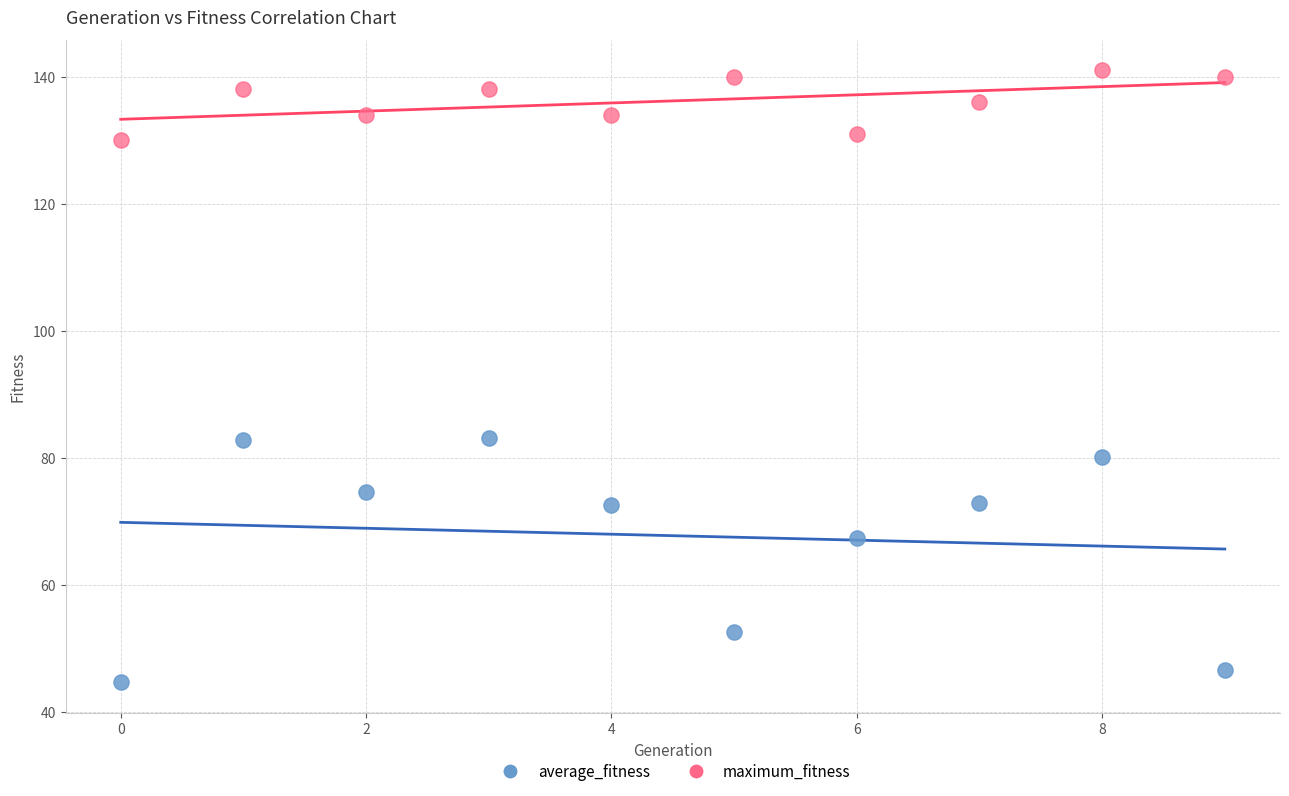

Which series contains the lowest Y value?

average_fitness